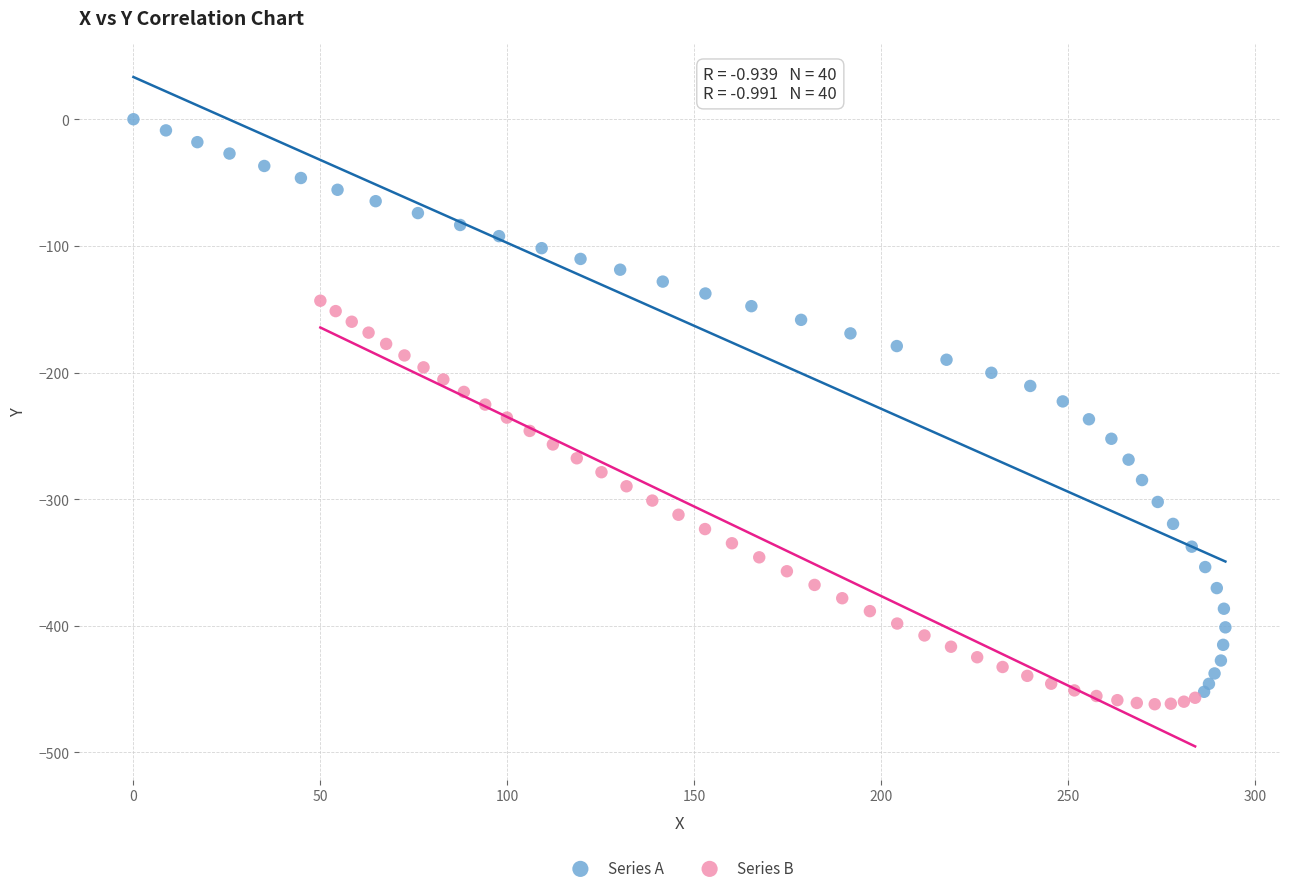

Which series has the largest Y range (max minus min)?

Series A